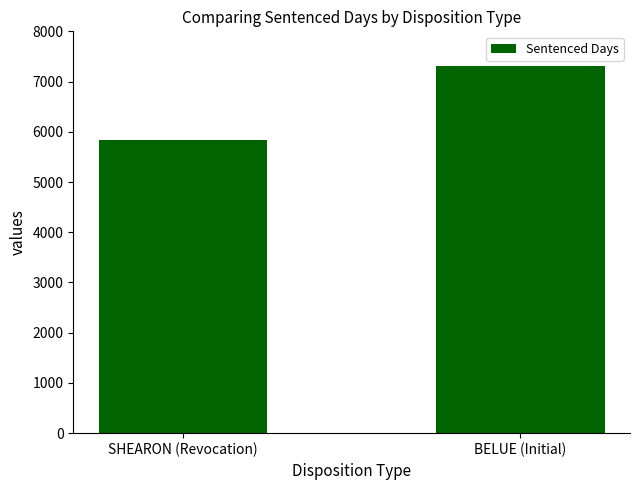

Between BELUE (Initial) and SHEARON (Revocation), which is larger?

BELUE (Initial)